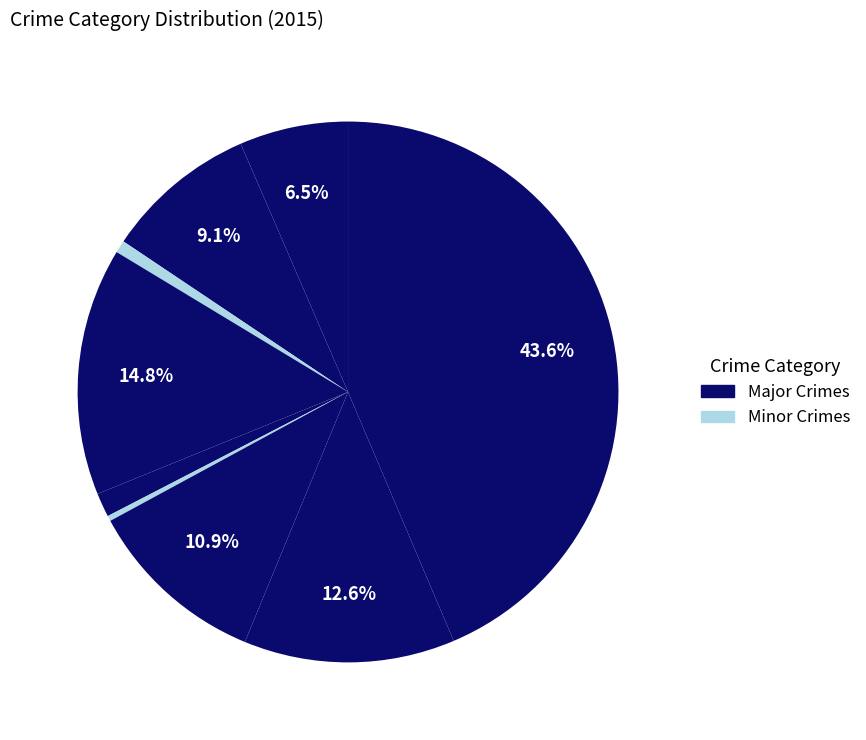

Count the number of slices in the pie.

9